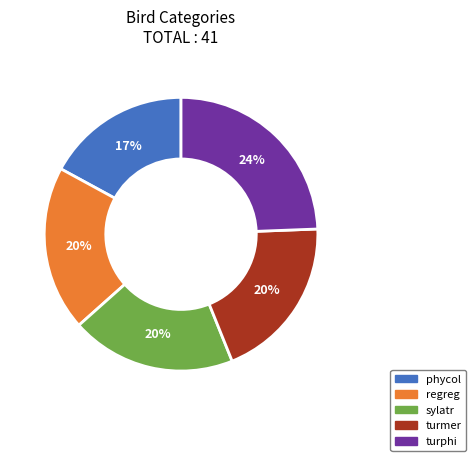

How many segments does this pie chart have?

5